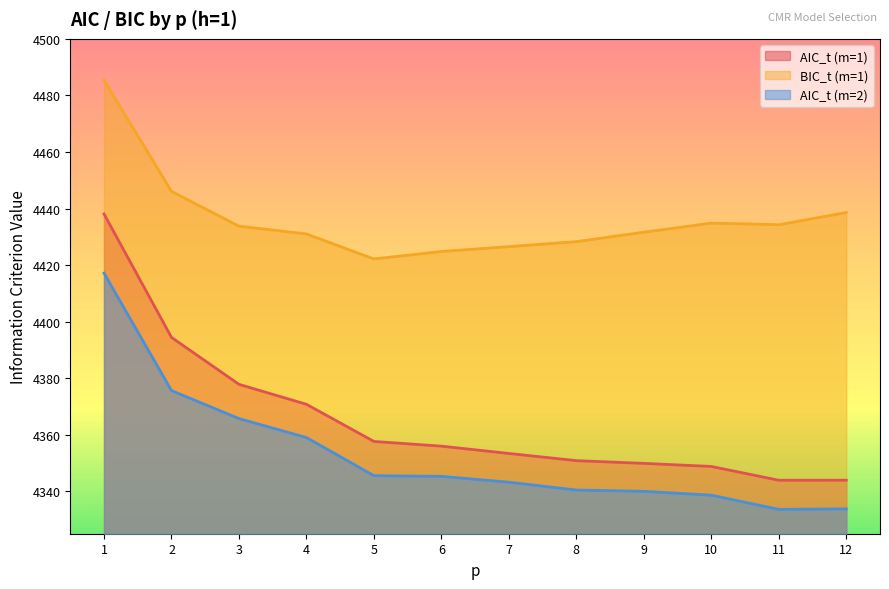

Reading left to right, extract all data points from this chart.

AIC_t (m=1): 4438.1	4394.4	4377.8	4370.8	4357.6	4356.0	4353.4	4350.8	4349.9	4348.8	4343.9	4343.9
BIC_t (m=1): 4485.4	4446.0	4433.8	4431.0	4422.2	4424.8	4426.5	4428.3	4431.6	4434.8	4434.3	4438.6
AIC_t (m=2): 4417.2	4375.6	4365.7	4359.0	4345.5	4345.3	4343.2	4340.4	4340.0	4338.6	4333.6	4333.8